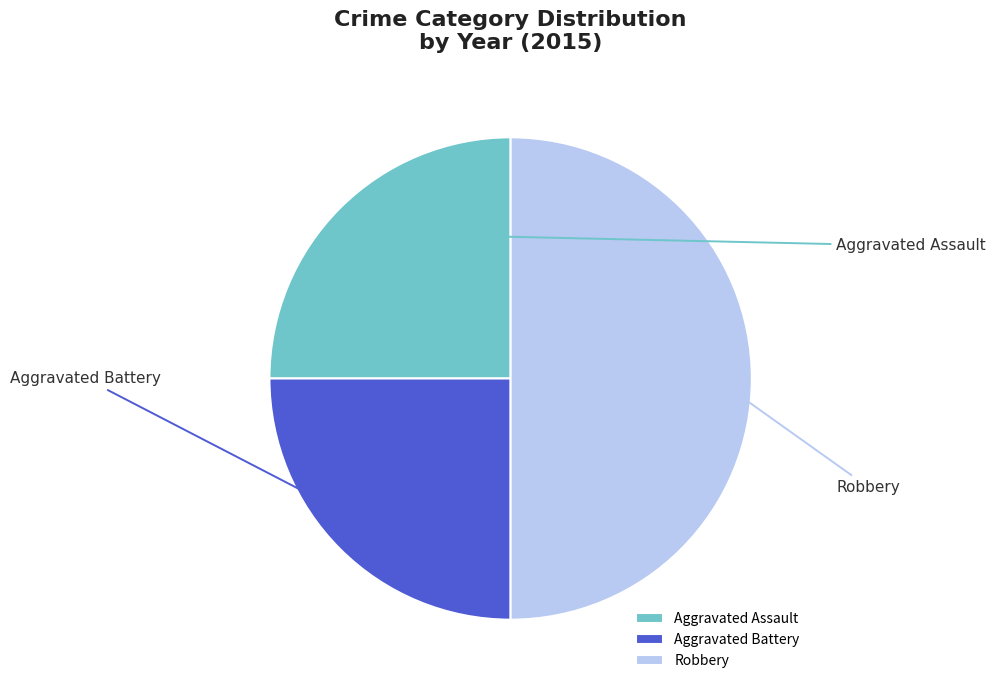

To the nearest percent, what is the average slice percentage?

33%